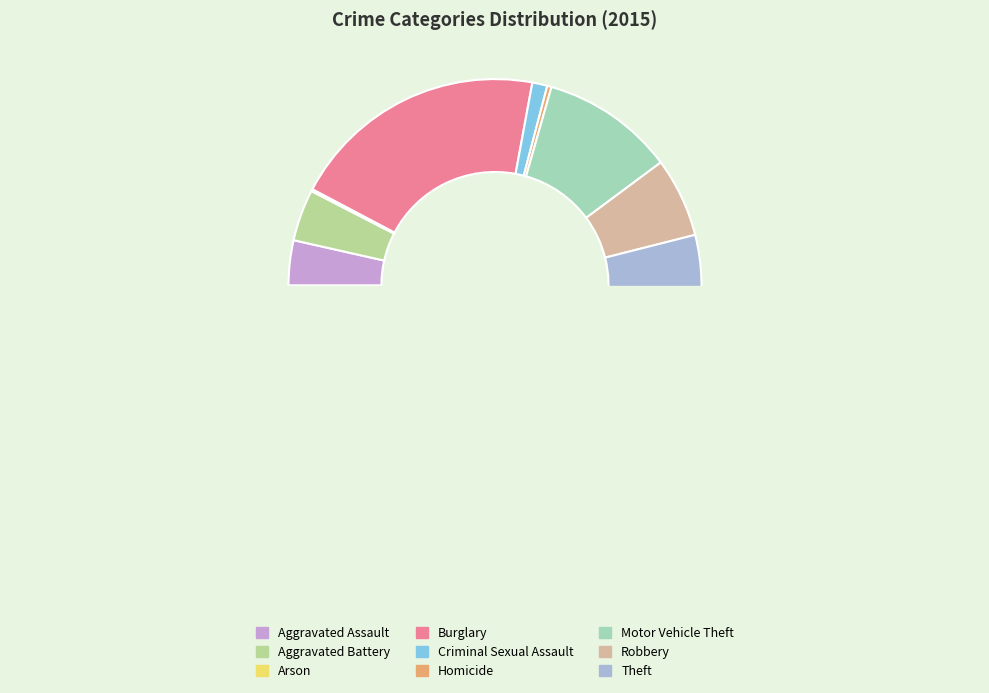

Is it true that Criminal Sexual Assault is 8% of the pie?

False